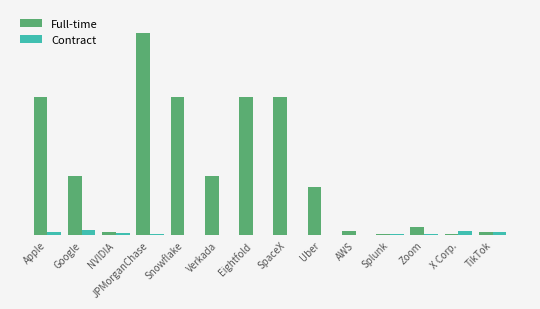

At which label is Full-time closest to 9880?

Apple